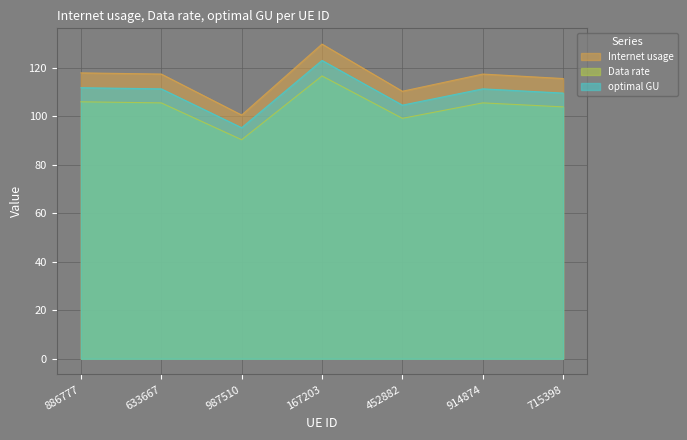

What is the maximum value for Internet usage?

129.9